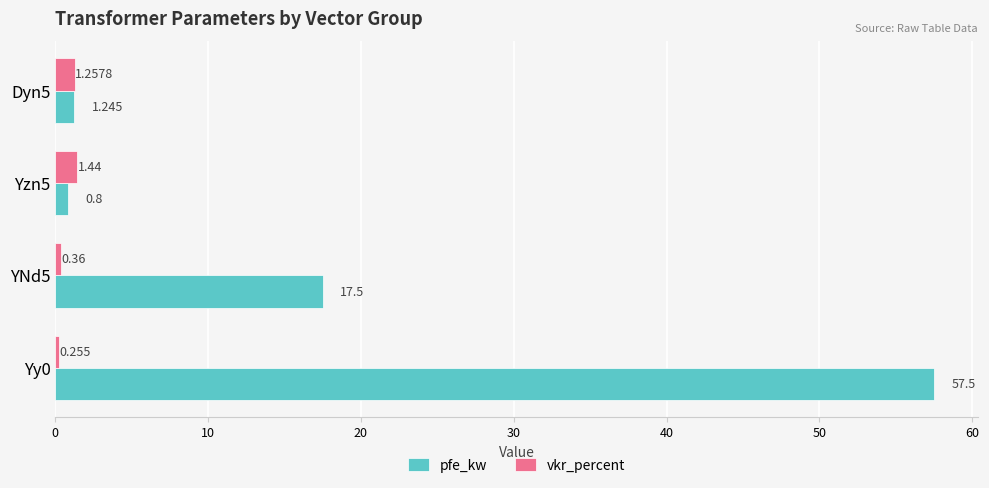

At Yy0, list the series in order from largest to smallest.

pfe_kw, vkr_percent